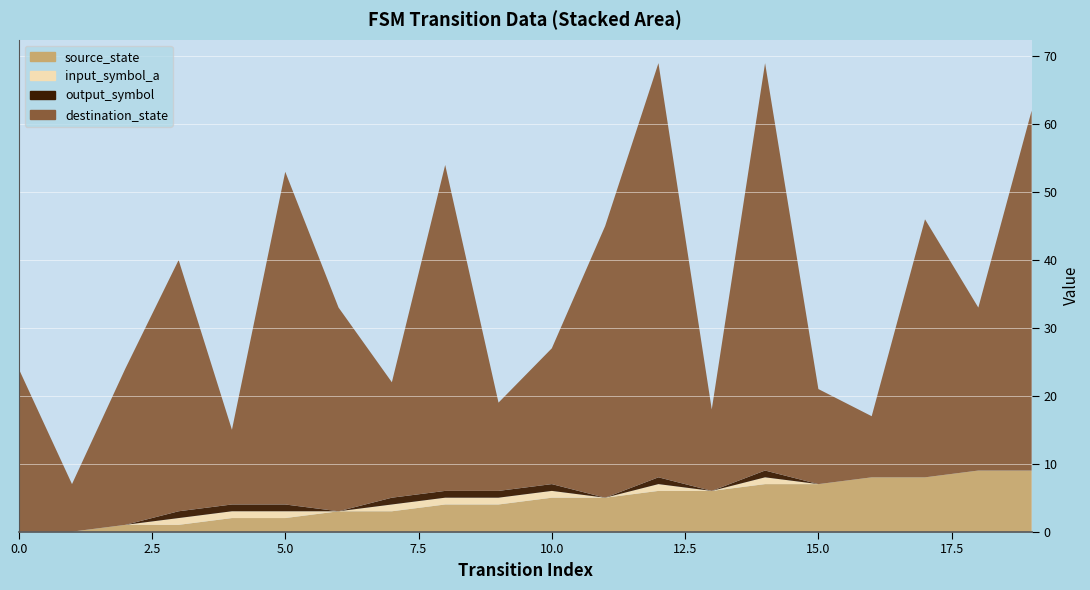

Reading left to right, list all the values displayed in this chart.

source_state: 0=0	1=0	2=1	3=1	4=2	5=2	6=3	7=3	8=4	9=4	10=5	11=5	12=6	13=6	14=7	15=7	16=8	17=8	18=9	19=9
destination_state: 0=24	1=7	2=23	3=37	4=11	5=49	6=30	7=17	8=48	9=13	10=20	11=40	12=61	13=12	14=60	15=14	16=9	17=38	18=24	19=53
input_symbol_a: 0=0	1=0	2=0	3=1	4=1	5=1	6=0	7=1	8=1	9=1	10=1	11=0	12=1	13=0	14=1	15=0	16=0	17=0	18=0	19=0
output_symbol: 0=0	1=0	2=0	3=1	4=1	5=1	6=0	7=1	8=1	9=1	10=1	11=0	12=1	13=0	14=1	15=0	16=0	17=0	18=0	19=0